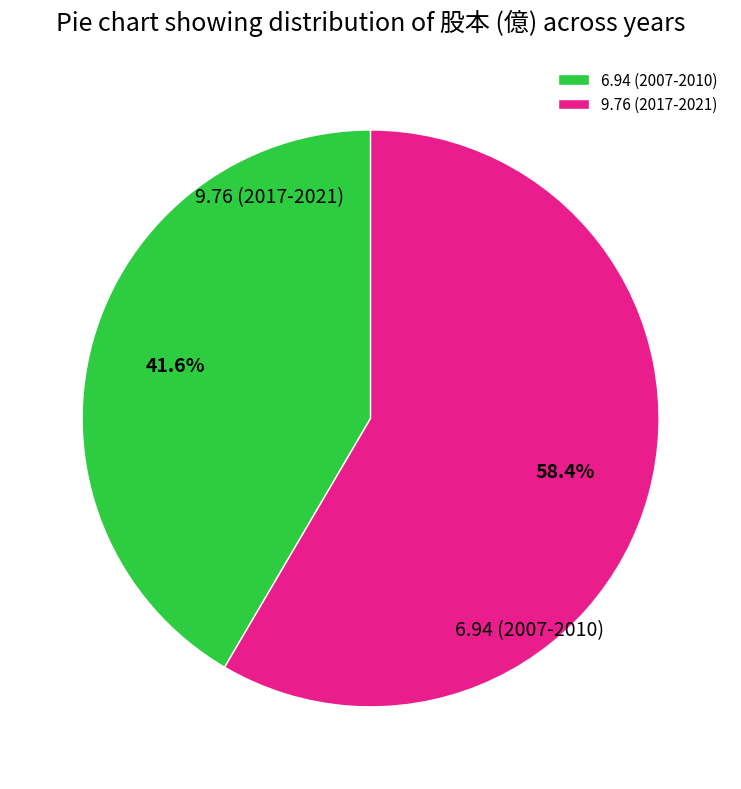

Which category has the biggest portion of the pie?

9.76 (2017-2021)